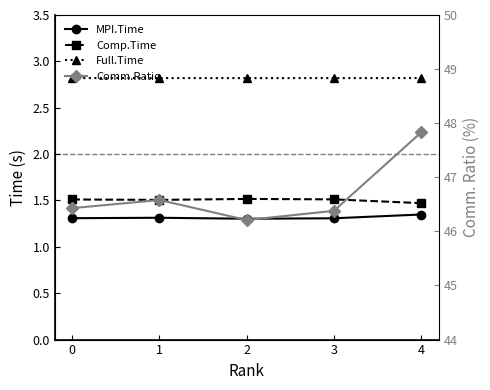

True or false: Comp.Time has more than 0 points higher than both neighbors.

True